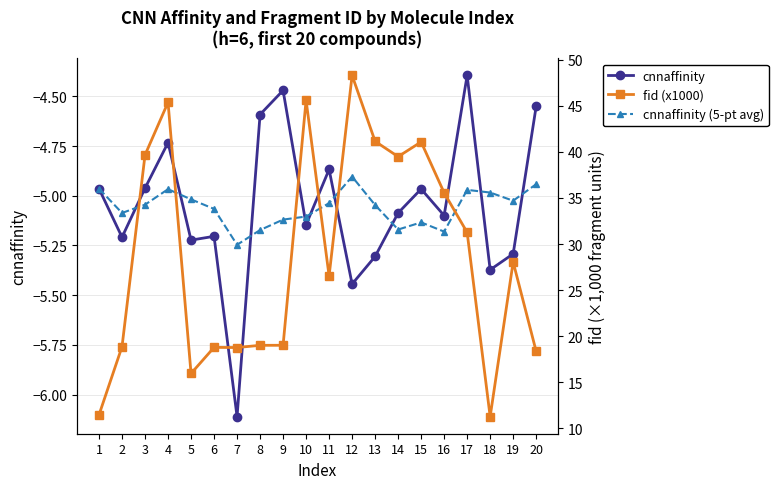

Reading left to right, what are all the values shown in this chart?

cnnaffinity: 1=-5.0	2=-5.2	3=-5.0	4=-4.7	5=-5.2	6=-5.2	7=-6.1	8=-4.6	9=-4.5	10=-5.1	11=-4.9	12=-5.4	13=-5.3	14=-5.1	15=-5.0	16=-5.1	17=-4.4	18=-5.4	19=-5.3	20=-4.6
cnnaffinity (5-pt avg): 1=-5.0	2=-5.1	3=-5.0	4=-5.0	5=-5.0	6=-5.1	7=-5.2	8=-5.2	9=-5.1	10=-5.1	11=-5.0	12=-4.9	13=-5.0	14=-5.2	15=-5.1	16=-5.2	17=-5.0	18=-5.0	19=-5.0	20=-4.9
fid (x1000): 1=11.5	2=18.9	3=39.7	4=45.4	5=16.0	6=18.8	7=18.8	8=19.0	9=19.0	10=45.6	11=26.5	12=48.3	13=41.1	14=39.5	15=41.1	16=35.6	17=31.3	18=11.3	19=28.1	20=18.4